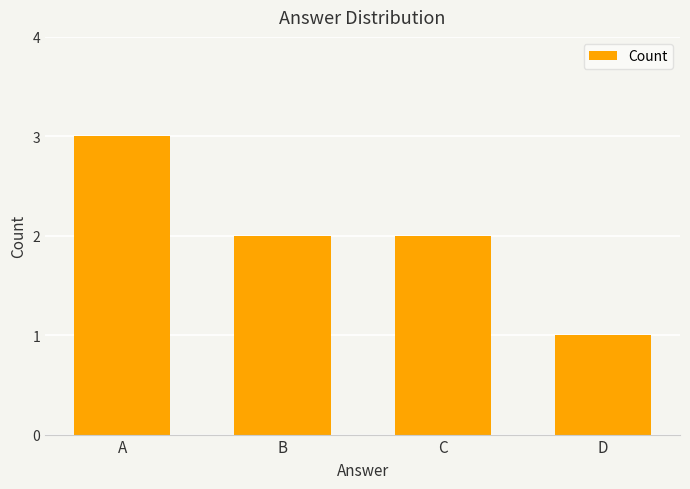

The chart shows a value of 2 at C. True or false?

True